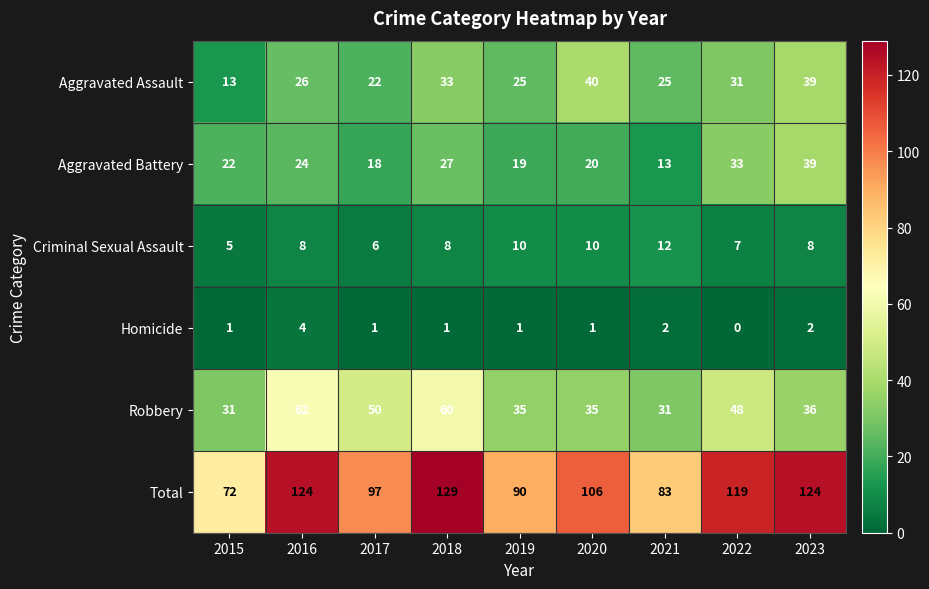

At which category is the sum across all series the highest?

2018